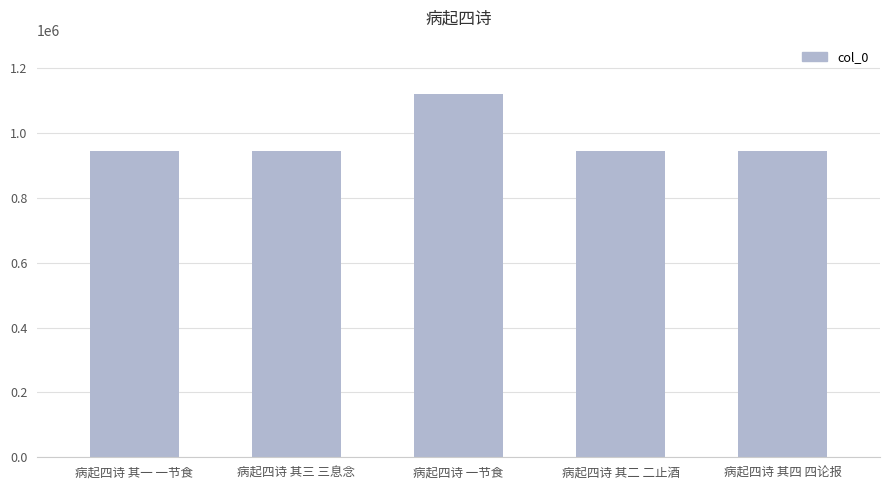

What is the minimum value shown in the chart?

944052